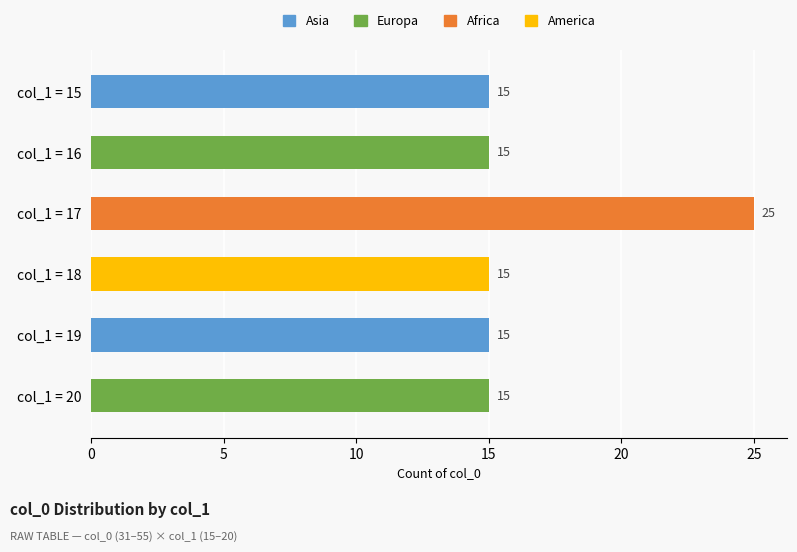

How many bars are there in total?

6